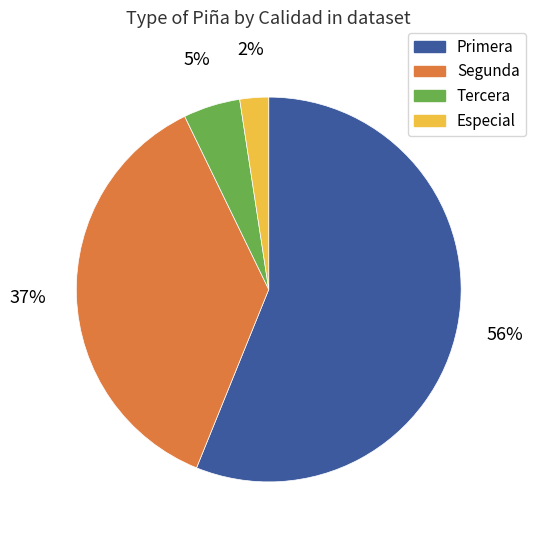

How many segments does this pie chart have?

4